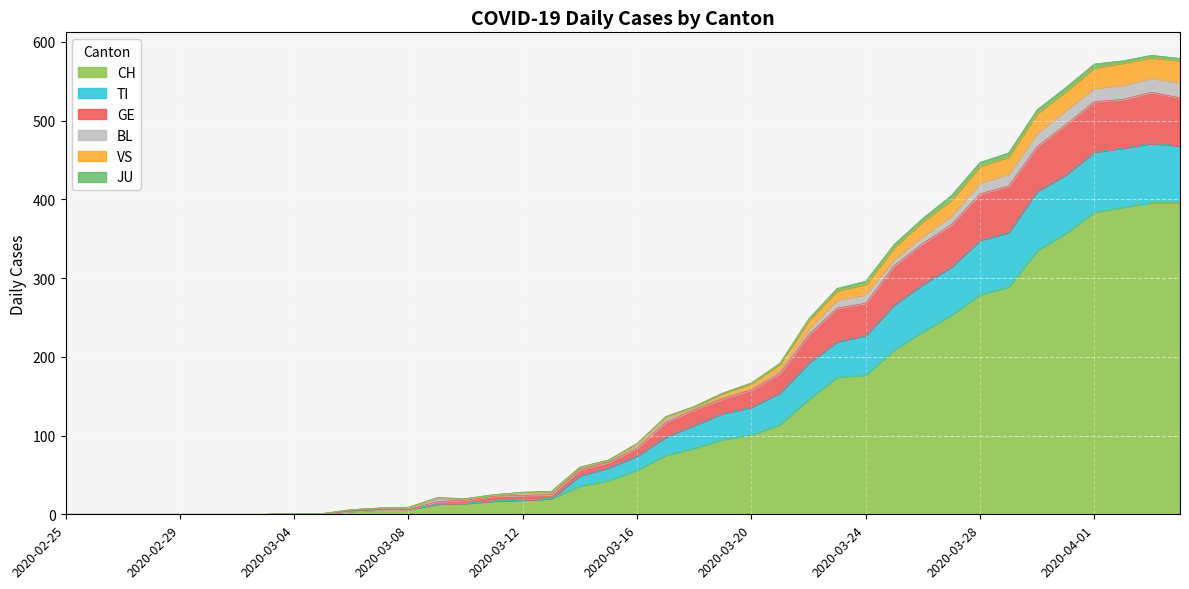

Where is the first local maximum for TI?

2020-04-03